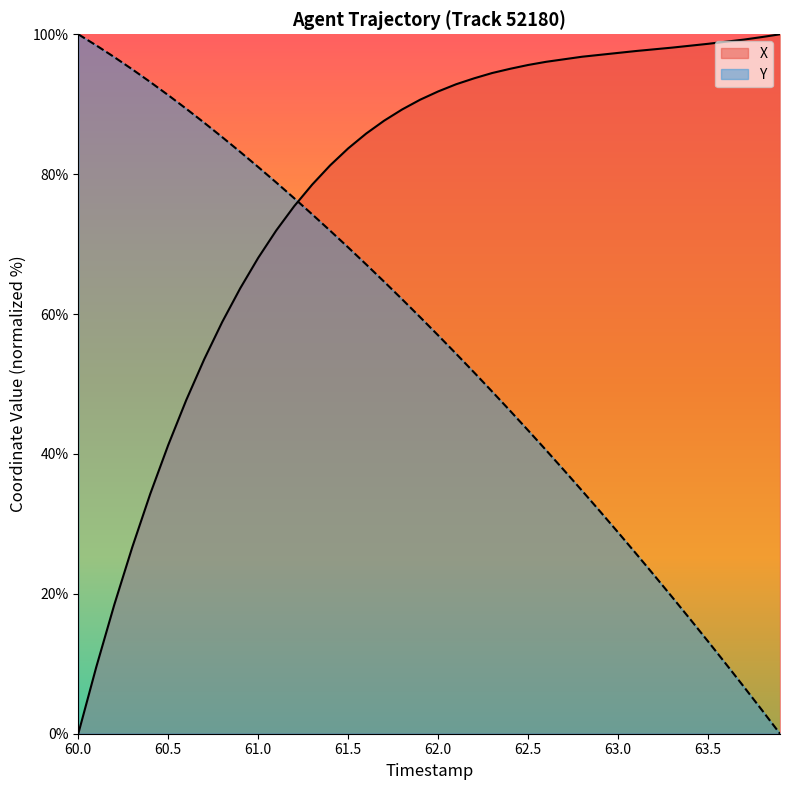

True or false: X and Y intersect in this chart.

True